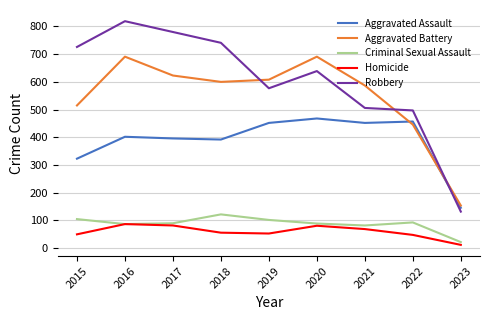

After their last crossing, which series has the higher values: Aggravated Battery or Robbery?

Aggravated Battery